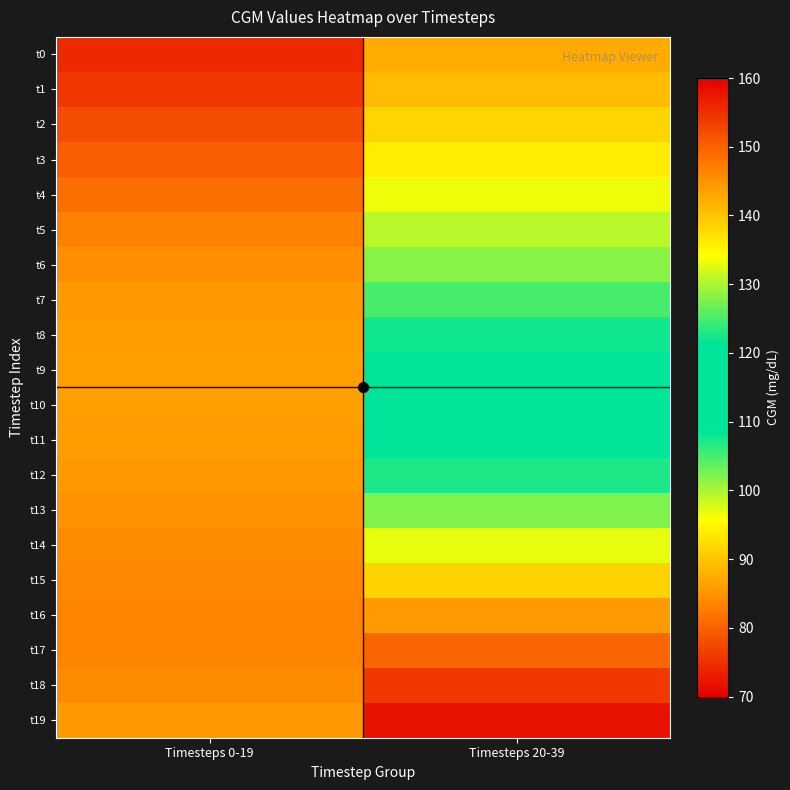

Reading right to left, what are all the values shown in this chart?

t0: Timesteps 20-39=142.7	Timesteps 0-19=155.7
t1: Timesteps 20-39=140.7	Timesteps 0-19=154.1
t2: Timesteps 20-39=138.4	Timesteps 0-19=152.2
t3: Timesteps 20-39=135.9	Timesteps 0-19=150.3
t4: Timesteps 20-39=133.4	Timesteps 0-19=148.5
t5: Timesteps 20-39=130.8	Timesteps 0-19=146.9
t6: Timesteps 20-39=128.0	Timesteps 0-19=145.6
t7: Timesteps 20-39=125.2	Timesteps 0-19=144.5
t8: Timesteps 20-39=122.2	Timesteps 0-19=143.8
t9: Timesteps 20-39=119.0	Timesteps 0-19=143.6
t10: Timesteps 20-39=115.5	Timesteps 0-19=143.6
t11: Timesteps 20-39=111.6	Timesteps 0-19=143.9
t12: Timesteps 20-39=107.2	Timesteps 0-19=144.4
t13: Timesteps 20-39=102.3	Timesteps 0-19=145.0
t14: Timesteps 20-39=96.8	Timesteps 0-19=145.6
t15: Timesteps 20-39=91.2	Timesteps 0-19=146.2
t16: Timesteps 20-39=85.5	Timesteps 0-19=146.4
t17: Timesteps 20-39=80.3	Timesteps 0-19=146.3
t18: Timesteps 20-39=75.7	Timesteps 0-19=145.7
t19: Timesteps 20-39=71.8	Timesteps 0-19=144.4